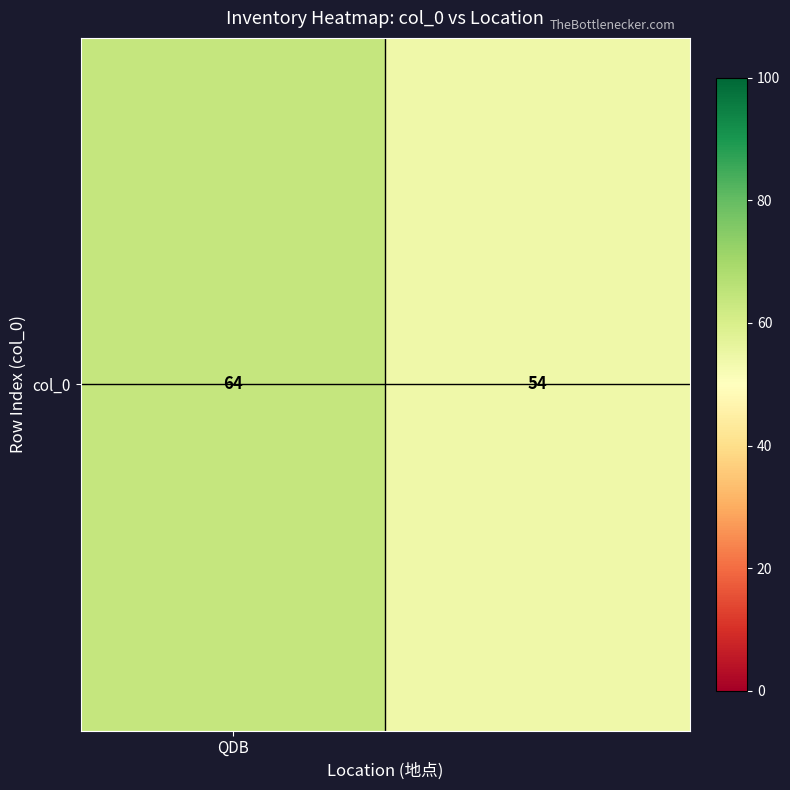

How many categories are shown in the chart?

2